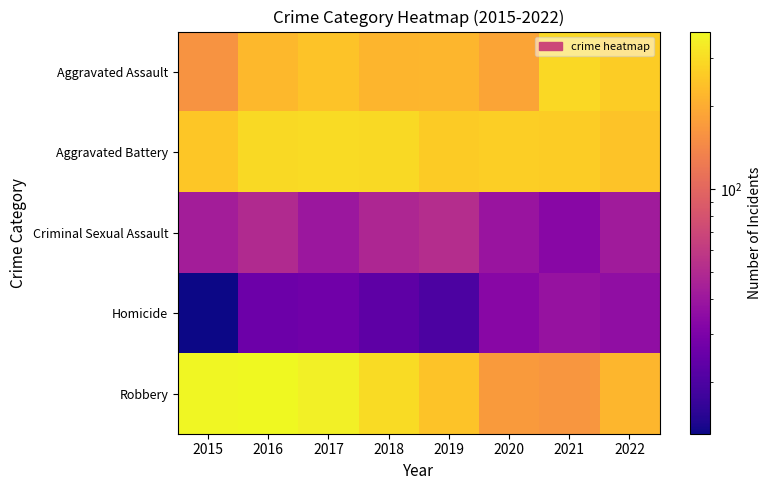

Which series has the largest range (max minus min)?

Robbery